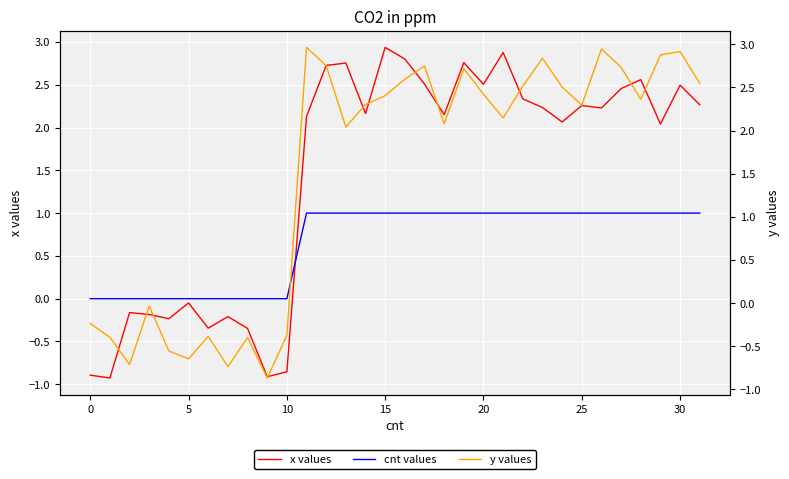

Which series ends up on top after the final intersection of cnt values and x values?

x values